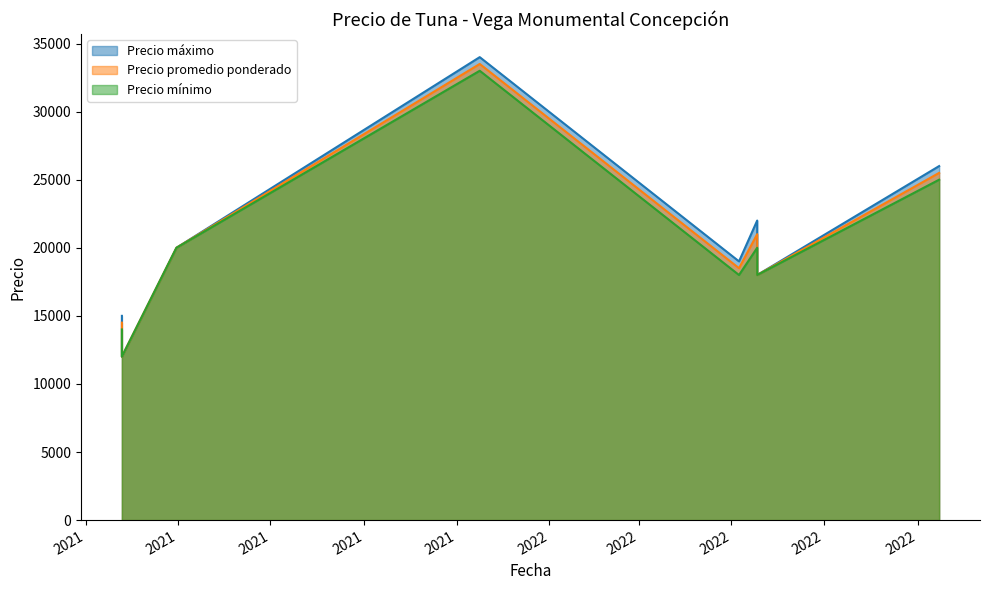

The value of Precio promedio ponderado at 2022-05-18 is 21000. True or false?

True